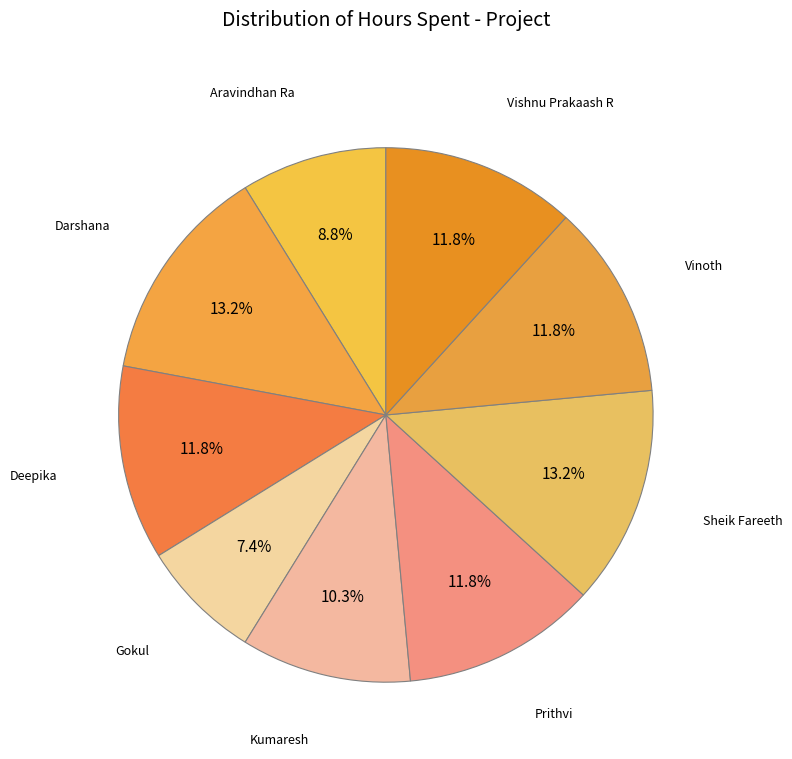

To the nearest percent, what portion does Prithvi represent?

12%